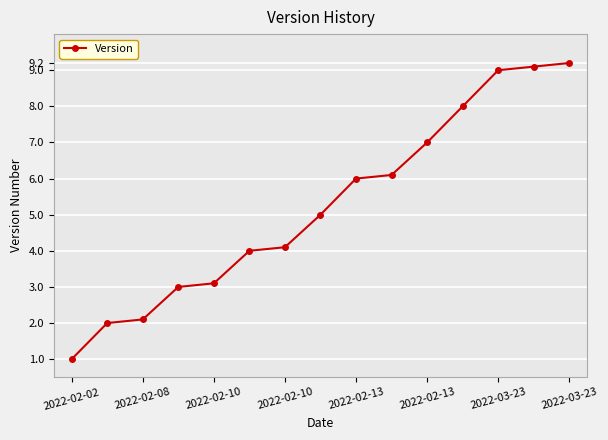

What is the value of the 15th point from the left?

9.2